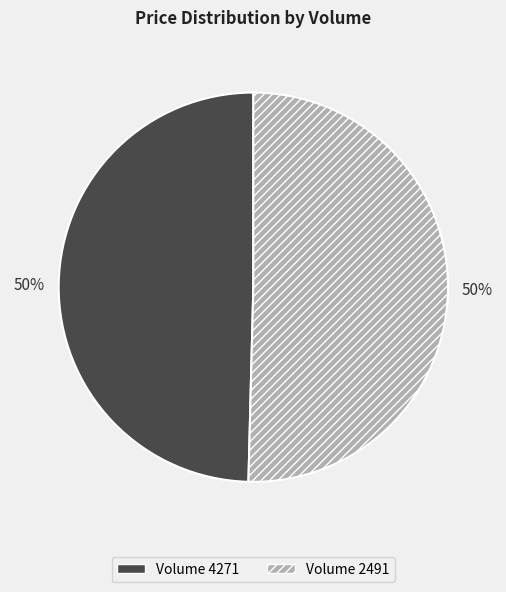

How many segments does this pie chart have?

2